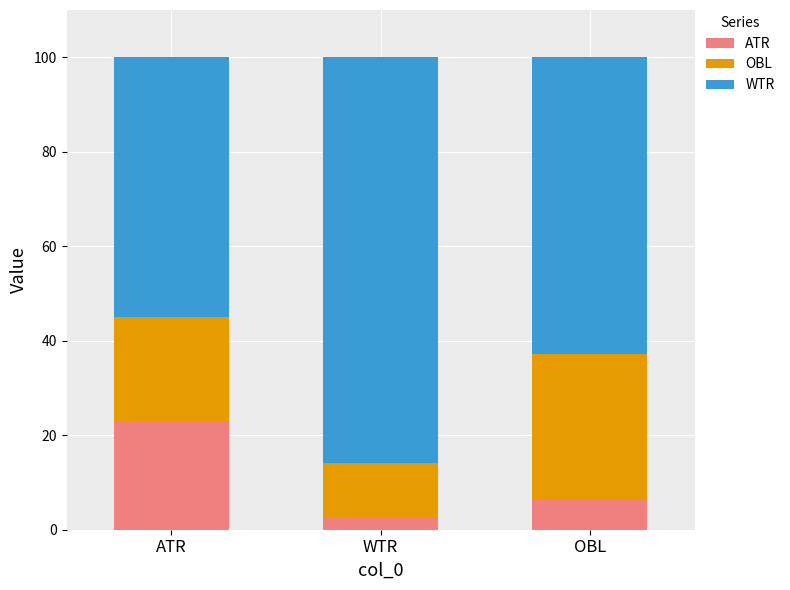

At which label does ATR reach its peak?

ATR